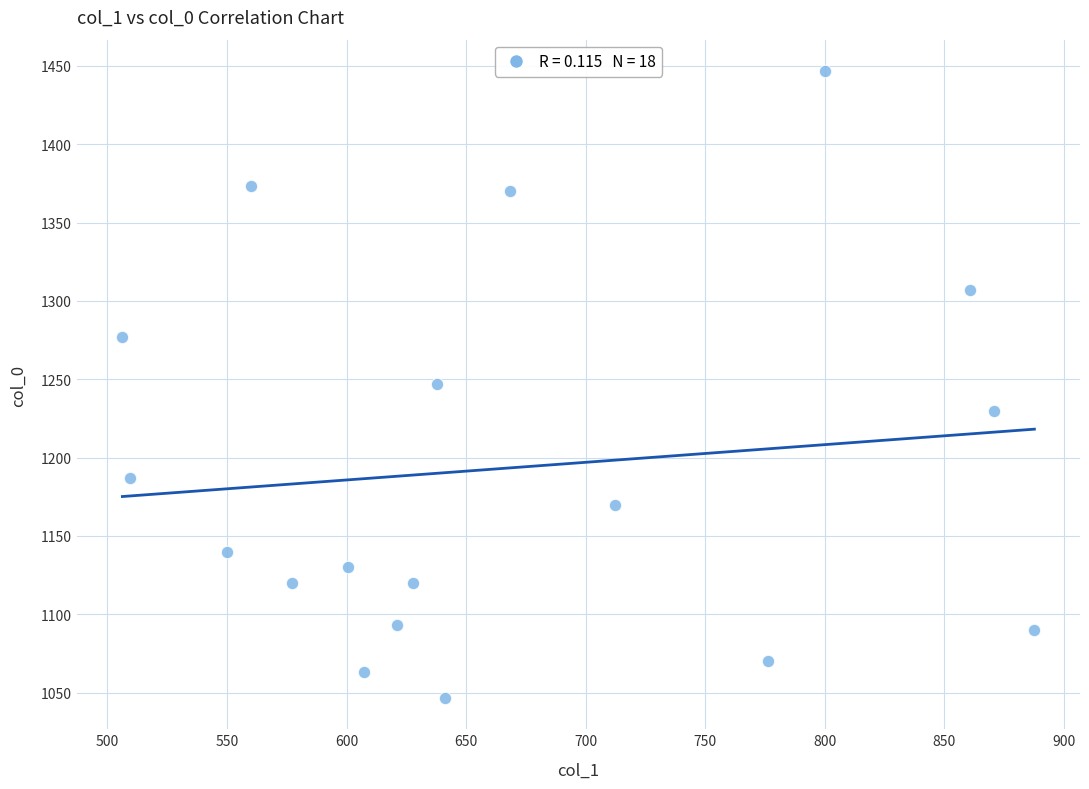

What is the range of Y values (max minus min)?

400.0